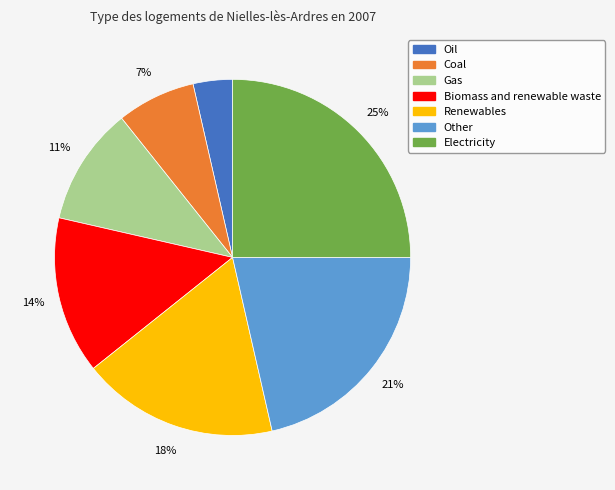

True or false: Biomass and renewable waste accounts for 26% of the total.

False